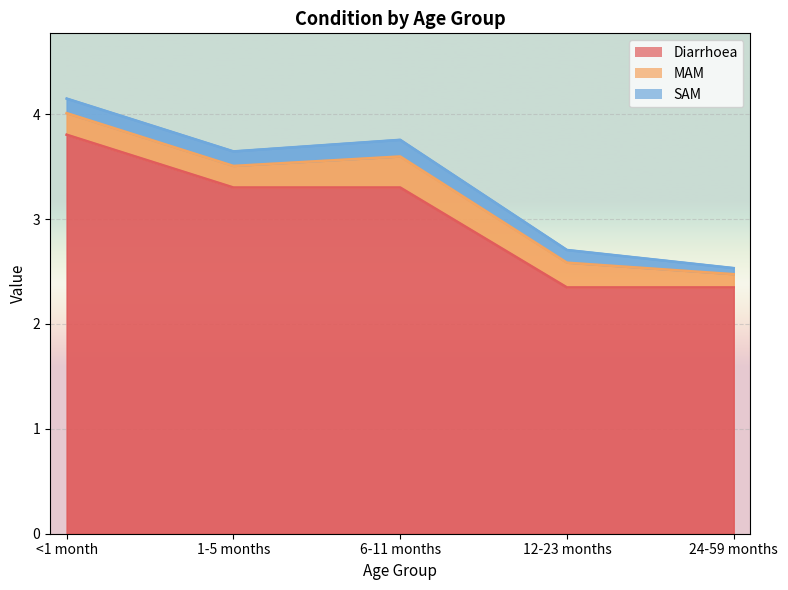

What is the difference between the maximum and minimum values in the Diarrhoea series?

1.5